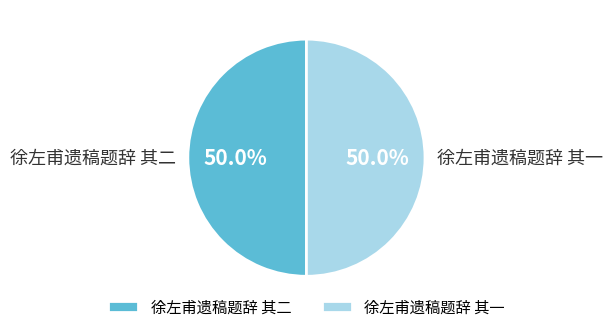

Is it true that 徐左甫遗稿题辞 其二 is 50% of the pie?

True